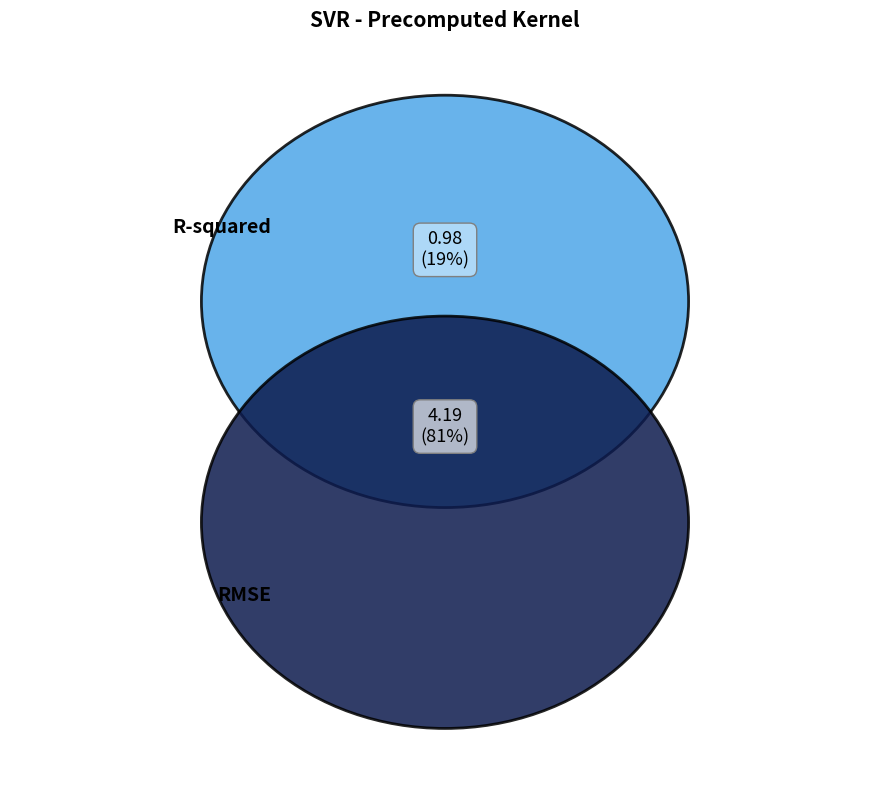

How many slices are in this pie chart?

2